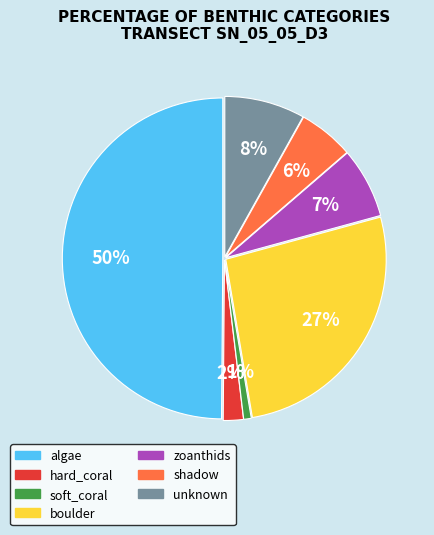

The shadow slice represents 1% of the pie. True or false?

False